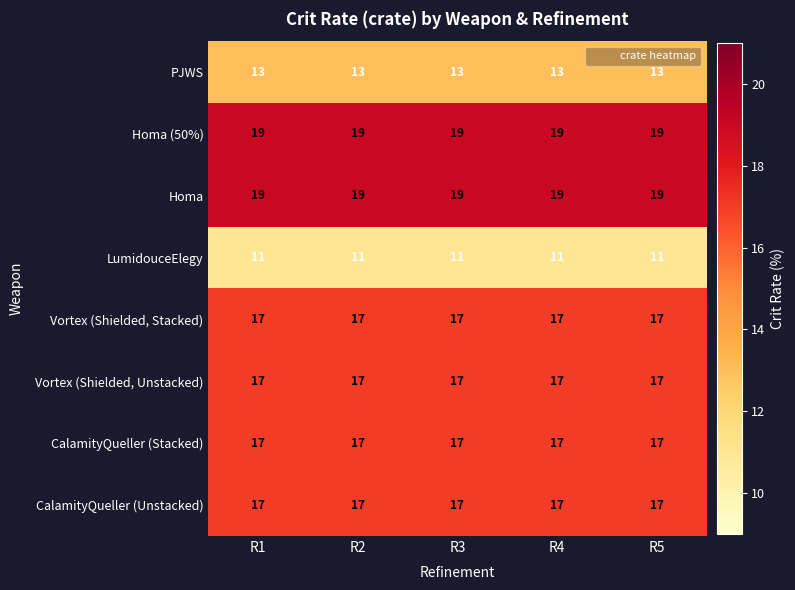

What is the greatest value displayed?

19